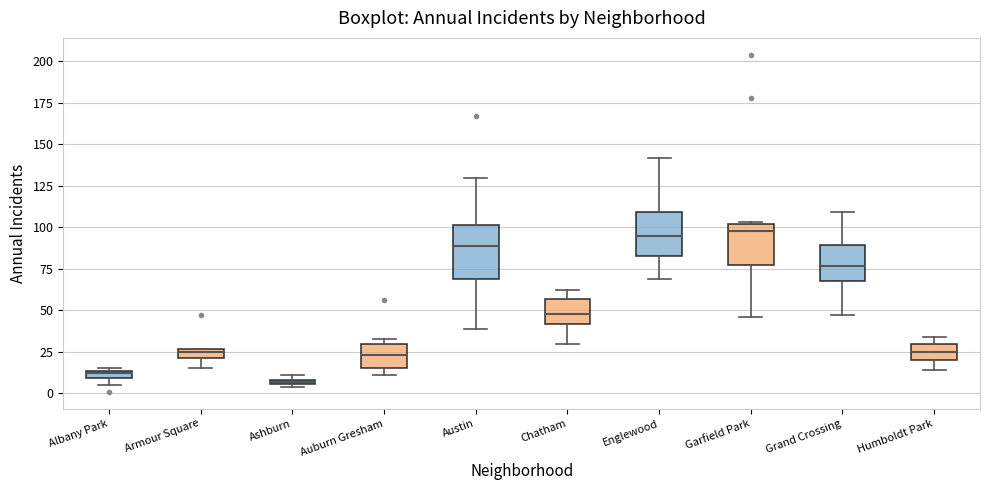

Which box is the tallest, from its lower edge to its upper edge?

Austin